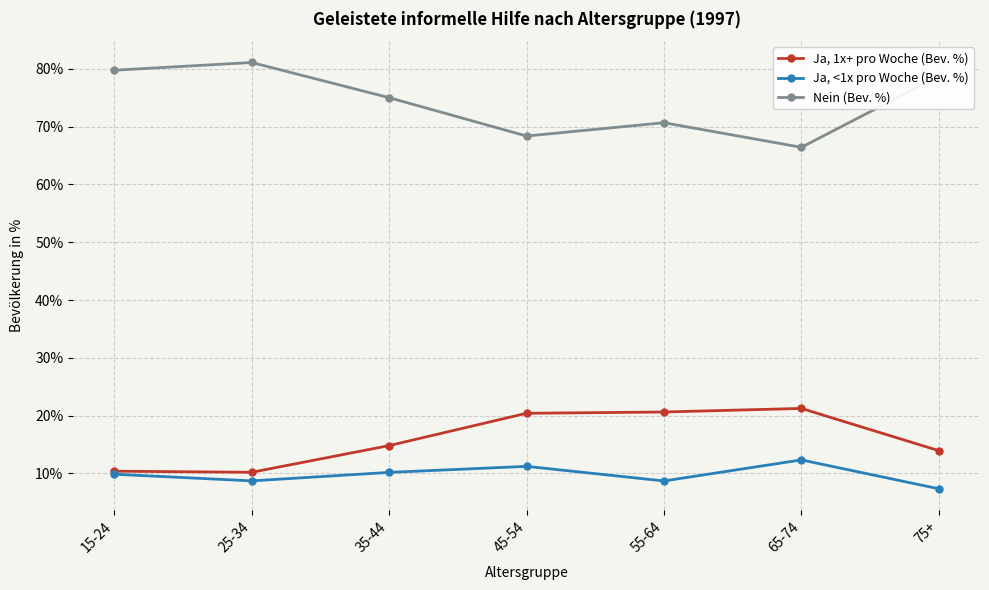

What is the spread (max minus min) of values at 65-74?

54.1